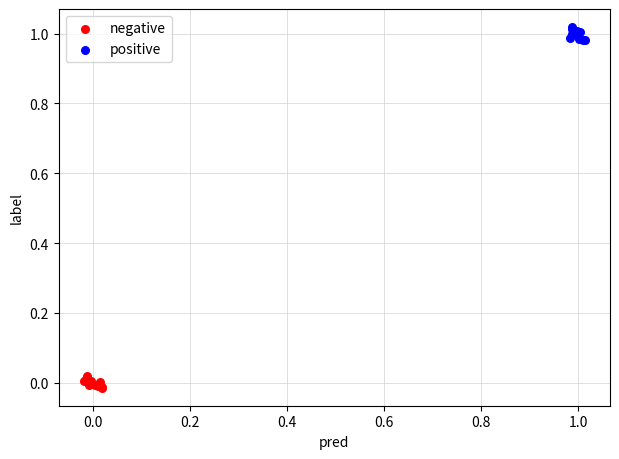

Which series reaches the minimum Y coordinate?

negative